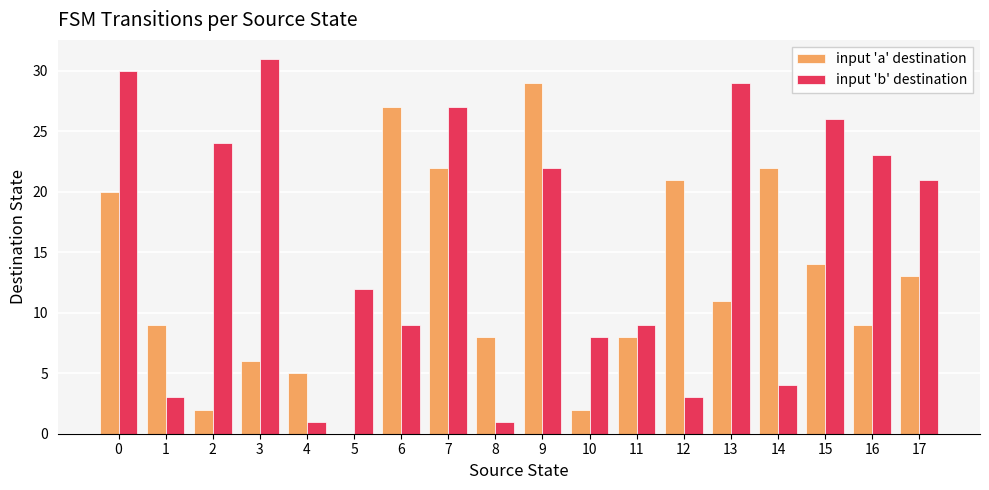

The input 'a' destination series shows 29 at 14. True or false?

False